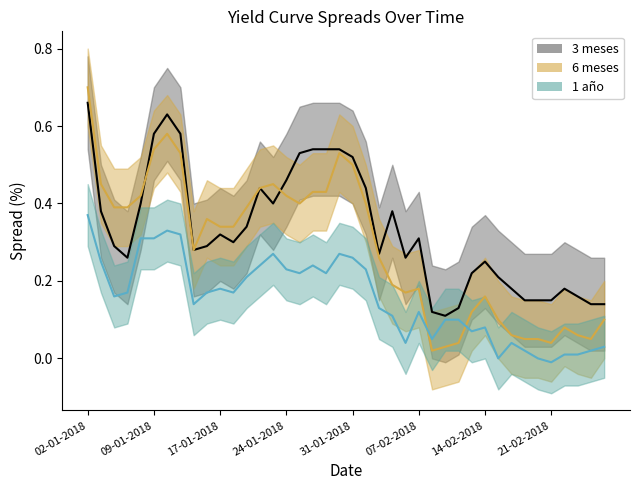

What is the greatest value displayed?

0.7